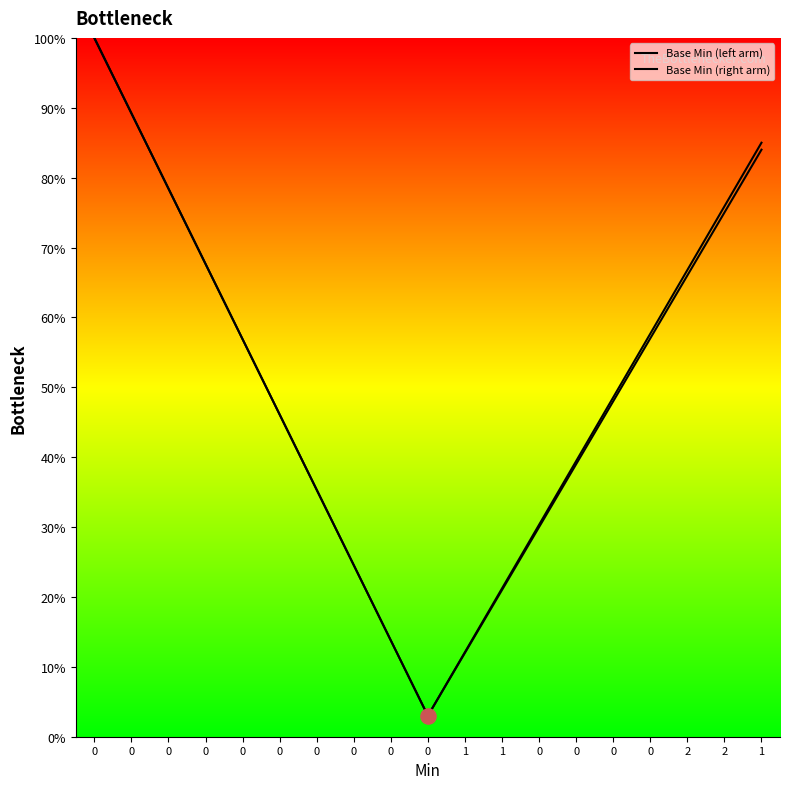

Which series has the largest total across all categories?

Base Min (right arm)